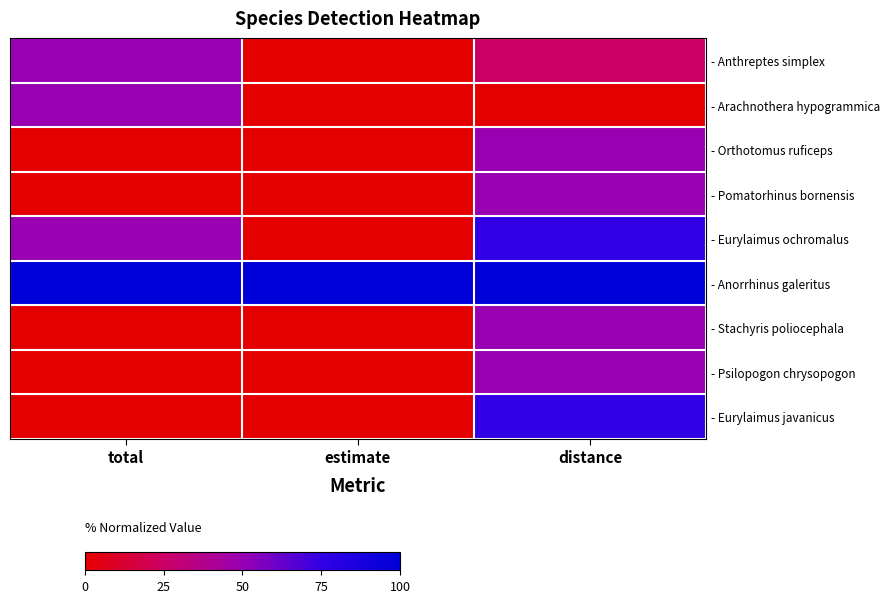

At total, list the series in order from smallest to largest.

- Orthotomus ruficeps, - Pomatorhinus bornensis, - Stachyris poliocephala, - Psilopogon chrysopogon, - Eurylaimus javanicus, - Anthreptes simplex, - Arachnothera hypogrammica, - Eurylaimus ochromalus, - Anorrhinus galeritus